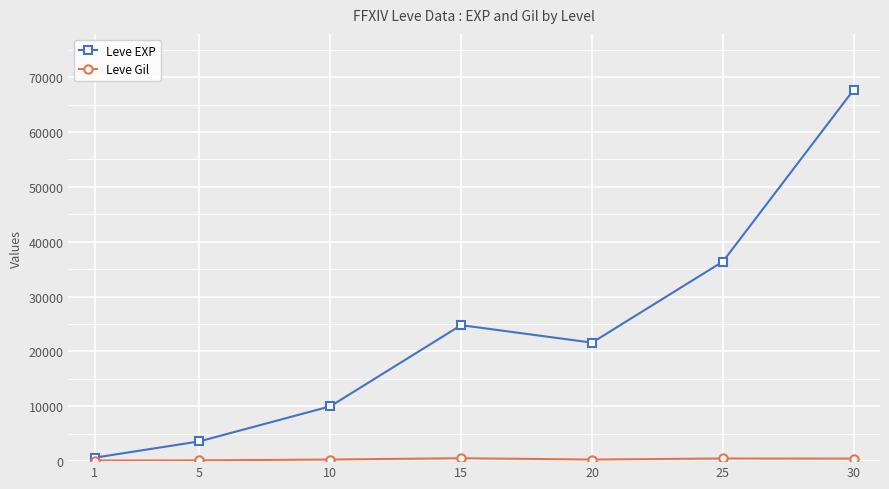

In Leve EXP, how many points are higher than both neighbors (excluding endpoints)?

1